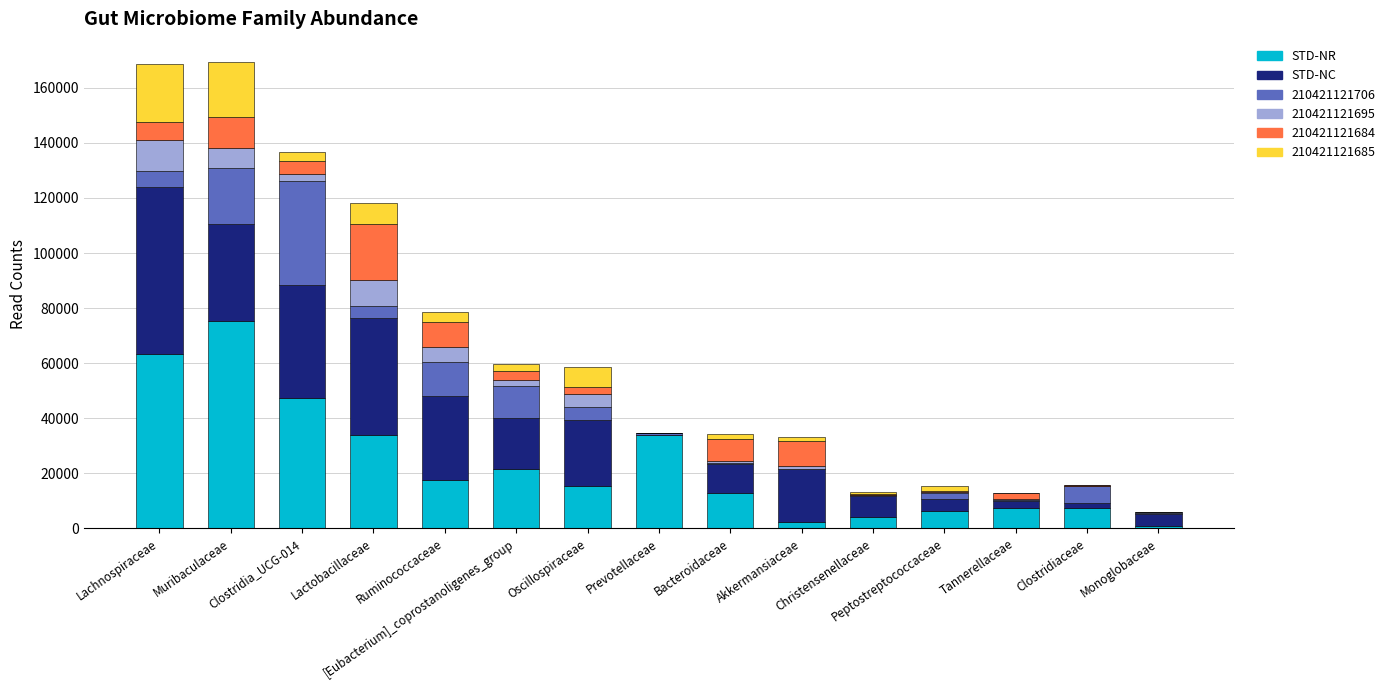

What is the highest value of the STD-NR series?

75325